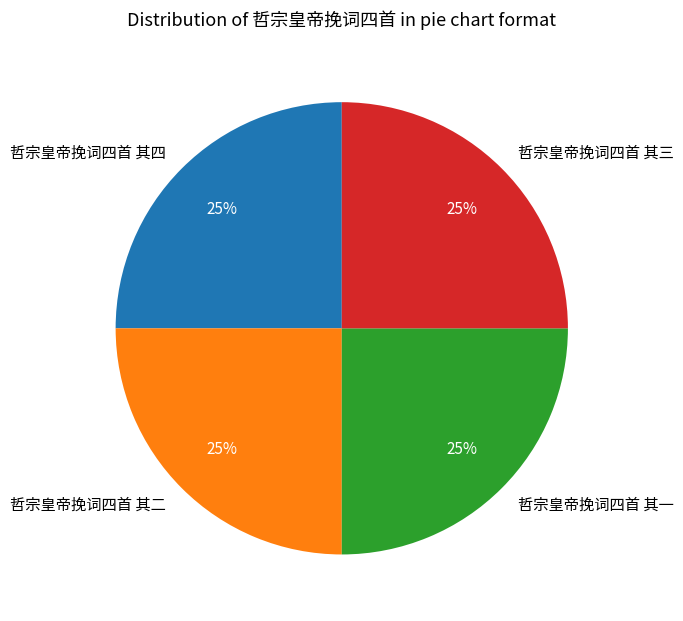

What is the ratio of the value at 哲宗皇帝挽词四首 其四 to the value at 哲宗皇帝挽词四首 其二?

1.0